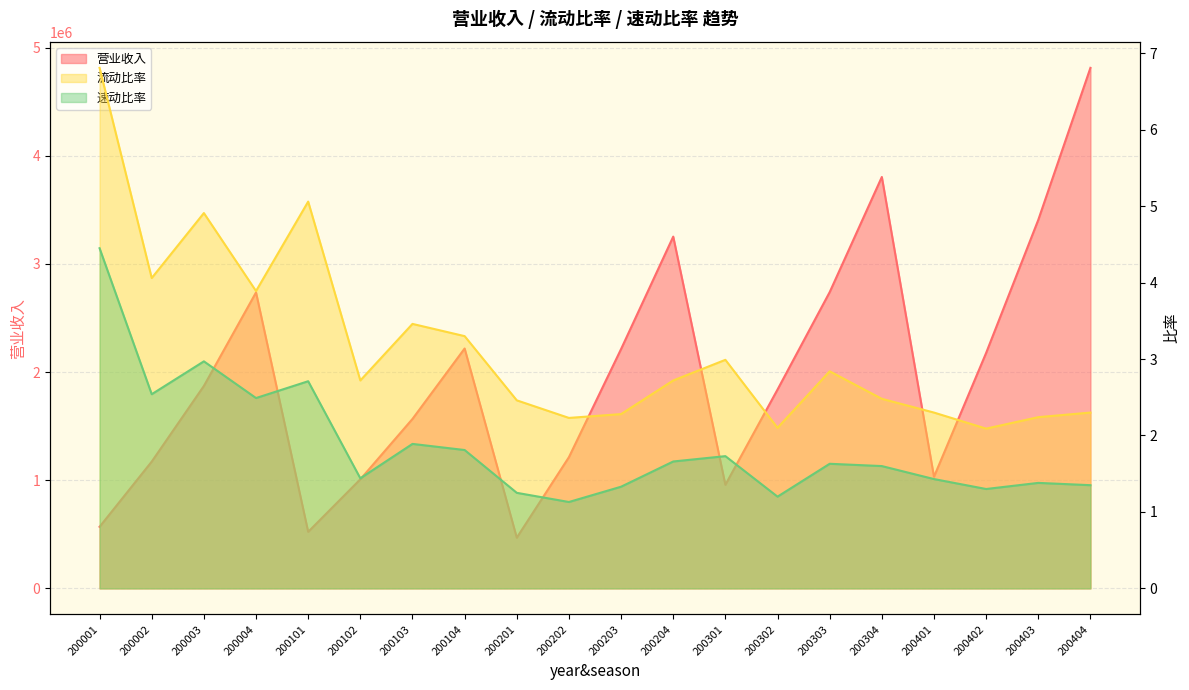

Which category has the highest value in the 速动比率 series?

200001